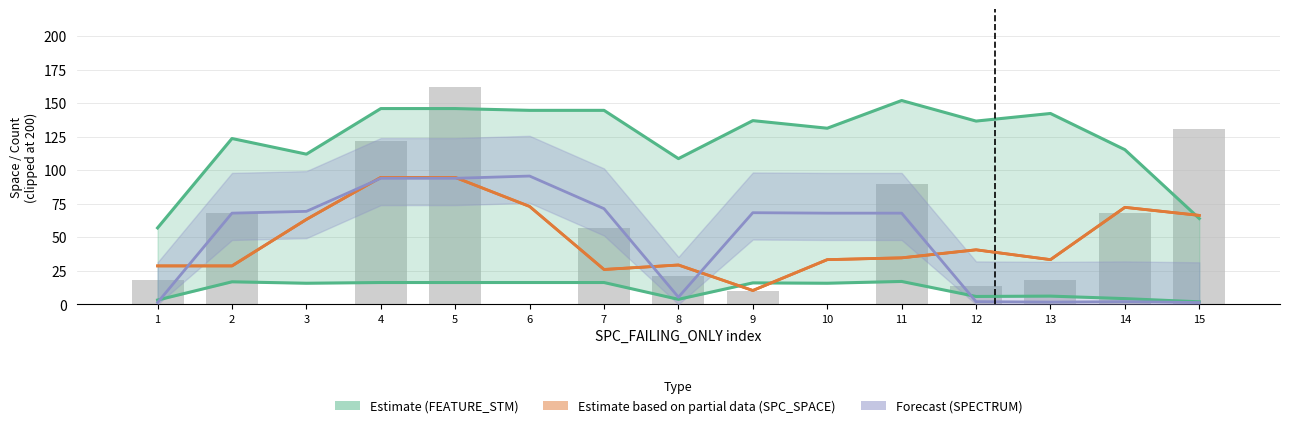

What is the value of the SPC_SPACE (smooth) bar at the 12th from the left?

40.7